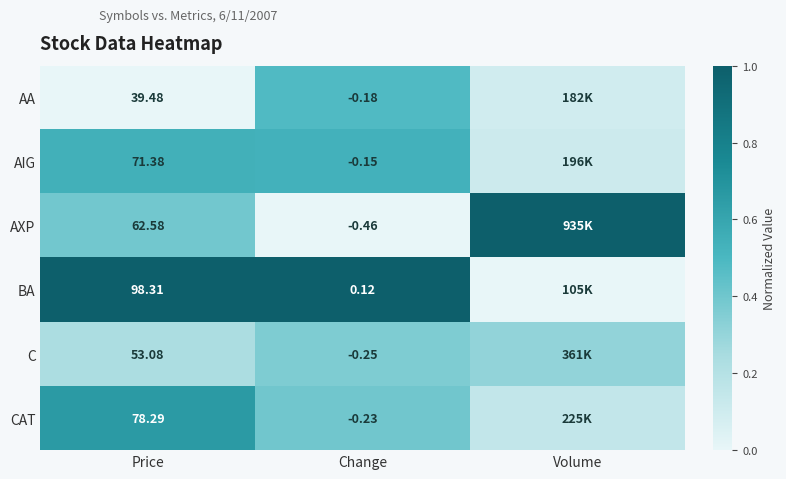

Which has a higher value, Price or Volume?

Volume